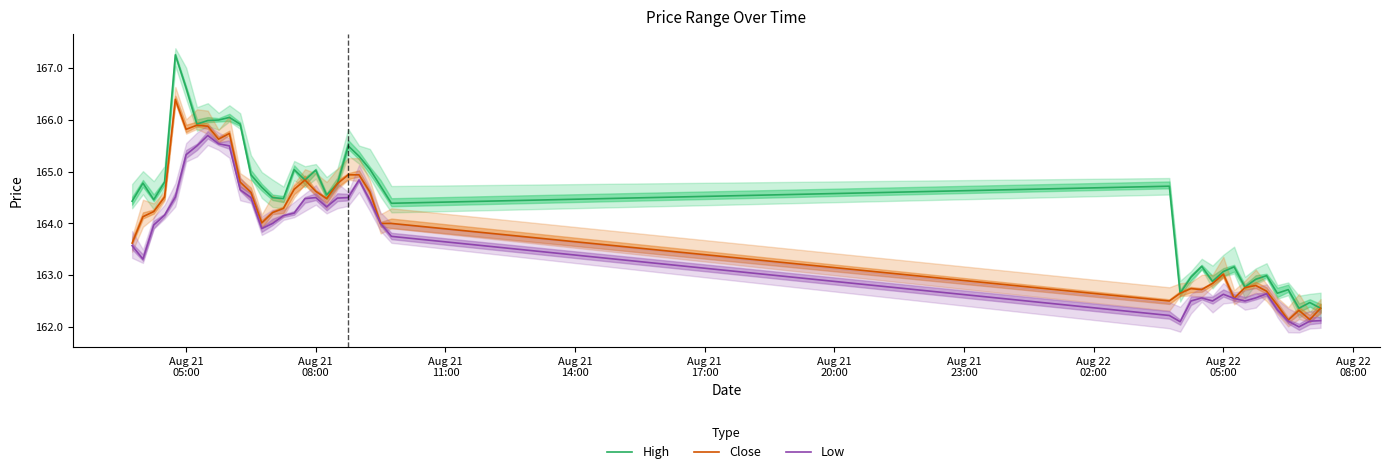

What is the highest value of the High series?

167.3